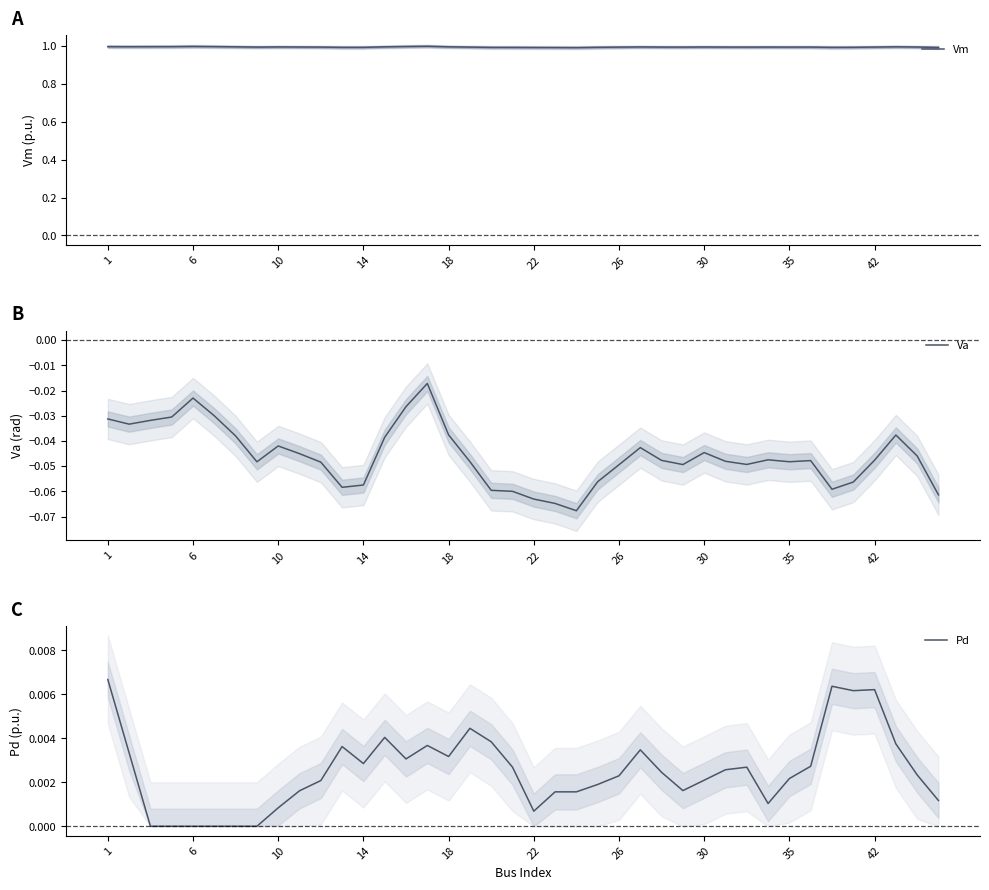

What are all the series names shown in the legend?

Vm, Va, Pd